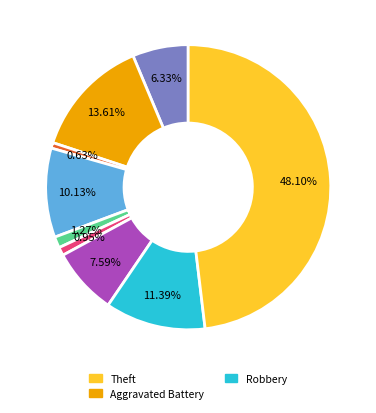

Is there any slice that represents more than half of the pie?

No